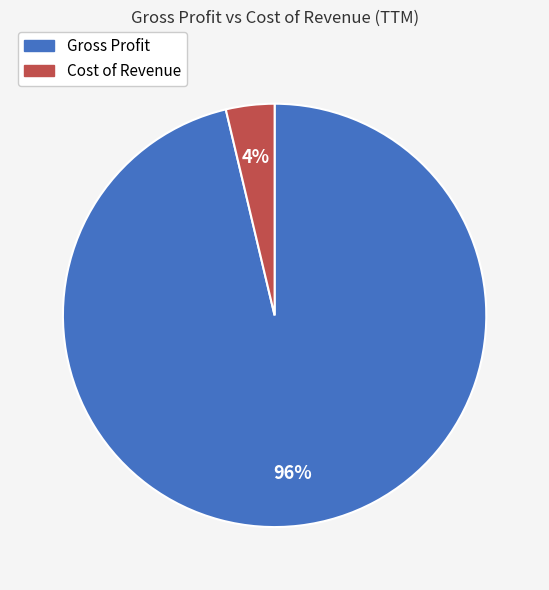

How many slices are in this pie chart?

2